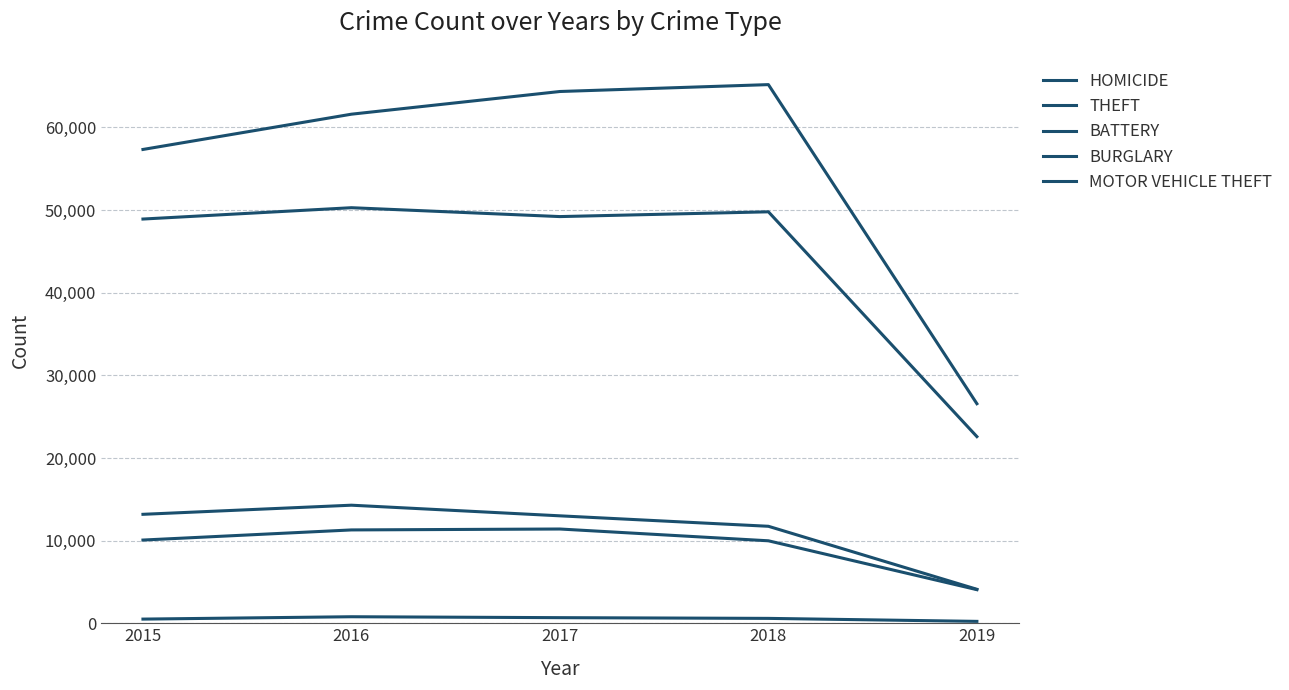

Where is the first local maximum for BURGLARY?

2016